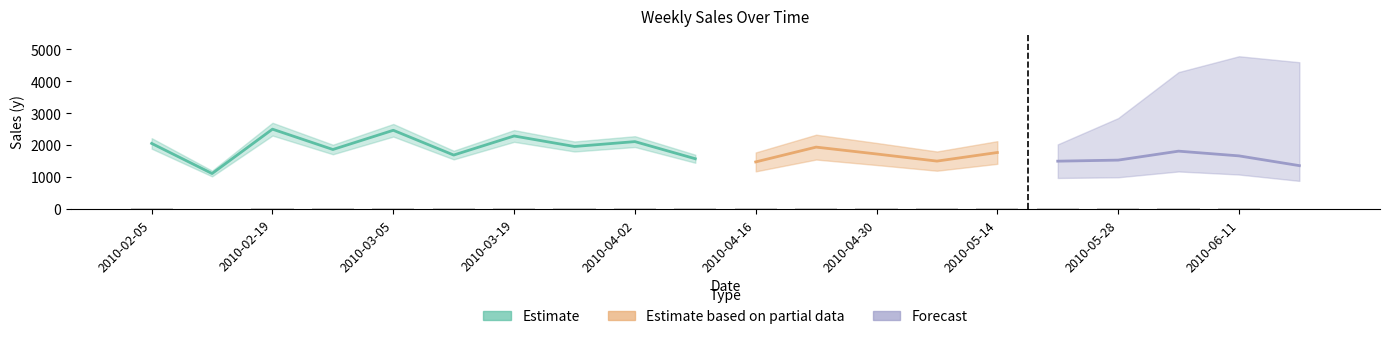

What is the label of the 9th bar from the left?

2010-04-02